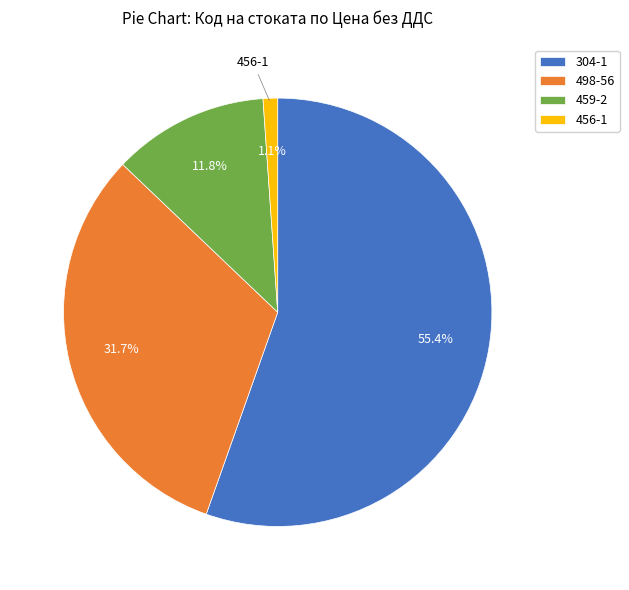

Rank the categories by value from highest to lowest.

304-1, 498-56, 459-2, 456-1